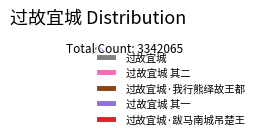

Between 过故宜城 其一 and 过故宜城·跋马南城吊楚王, which is larger?

过故宜城 其一